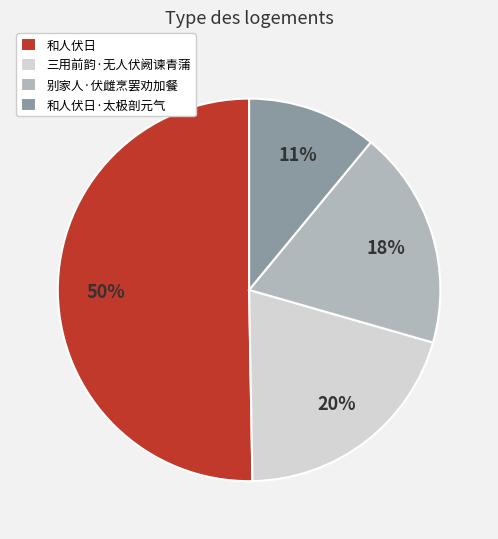

Which slice is the largest?

和人伏日